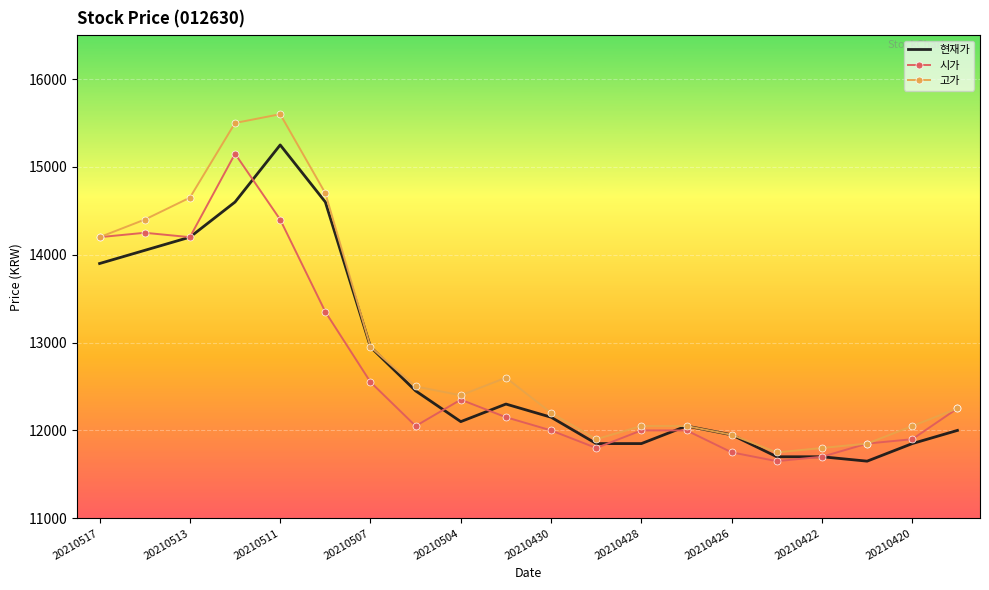

What is the maximum value for 현재가?

15250